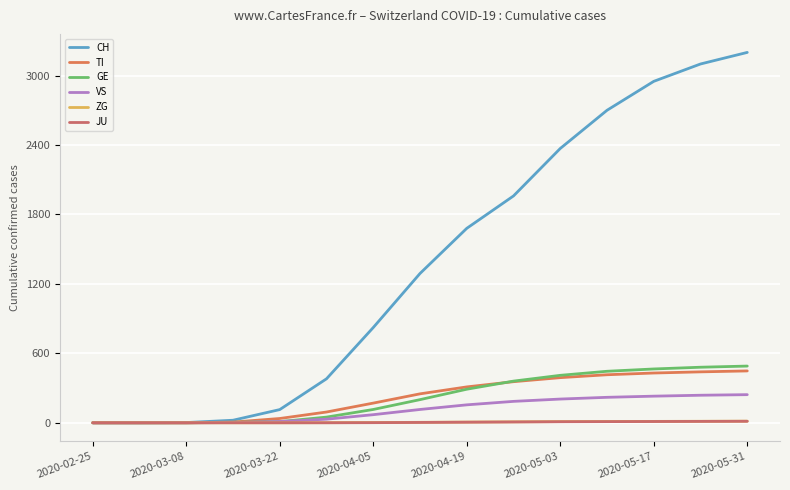

Reading right to left, what are all the values shown in this chart?

CH: 3200	3100	2950	2700	2370	1960	1680	1290	823	380	114	22	2	0	0
TI: 448	440	430	415	390	355	310	250	170	93	37	6	0	0	0
GE: 490	480	465	445	410	360	290	200	115	49	10	4	0	0	0
VS: 243	238	230	220	205	185	155	115	70	31	11	2	0	0	0
ZG: 14	13	12	11	10	8	6	4	2	1	0	0	0	0	0
JU: 13	12	11	10	9	7	5	3	1	0	0	0	0	0	0